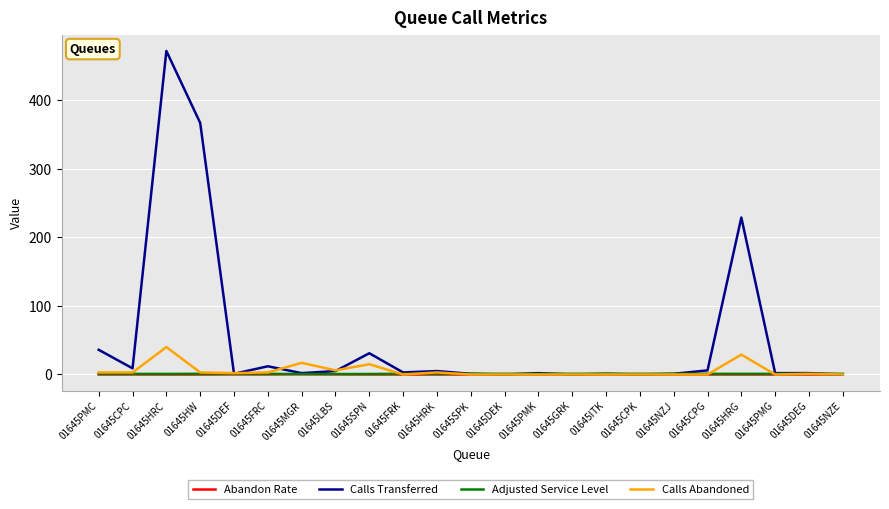

At which category is the sum across all series the highest?

01645HRC